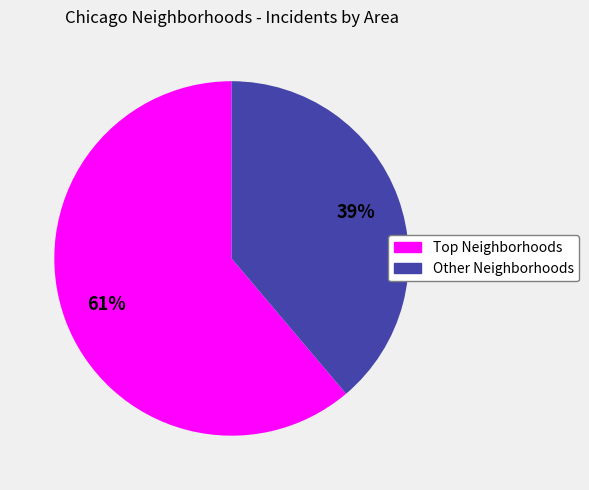

Does any single category account for the majority?

Yes